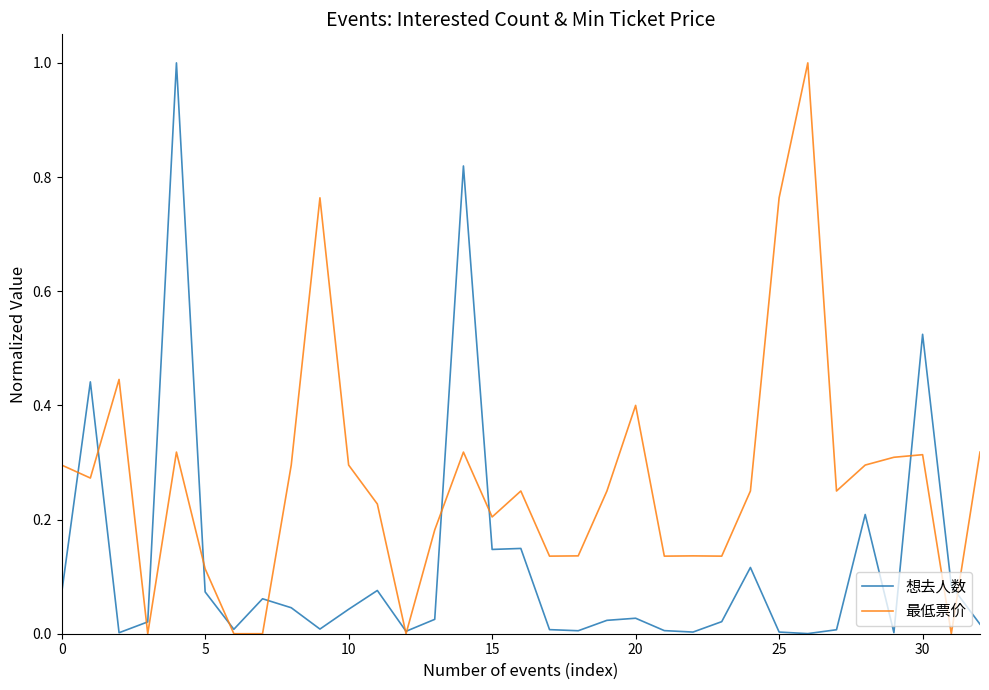

How many series are shown in this chart?

2